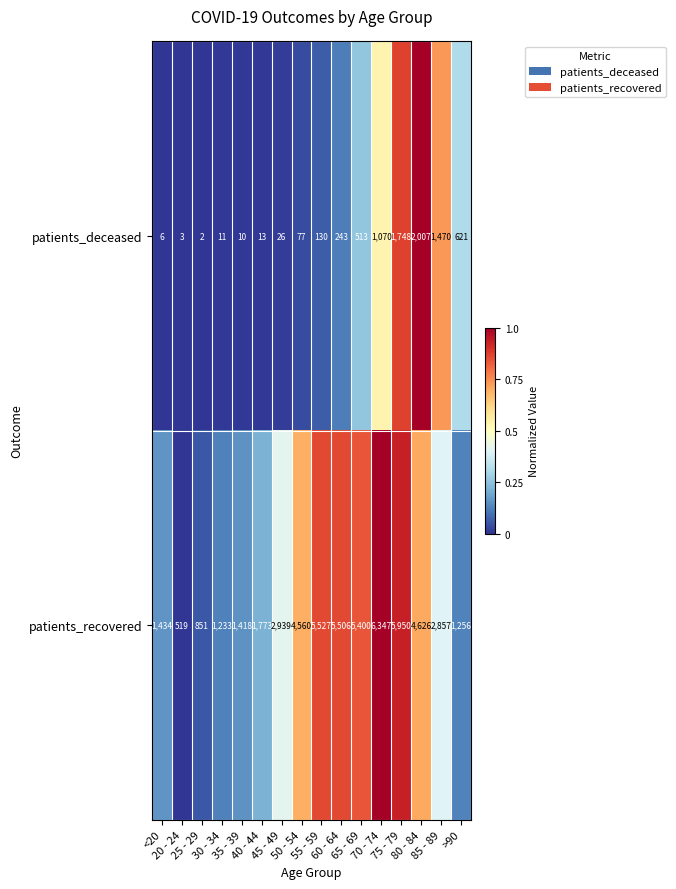

At how many categories does at least one series exceed 5068?

5